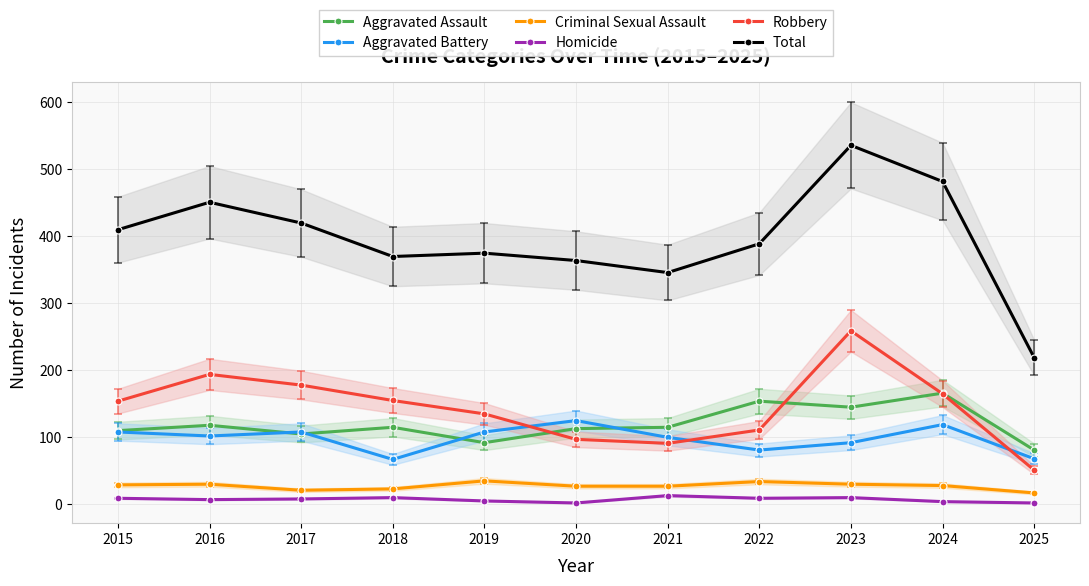

Reading right to left, transcribe all the data shown in this chart.

Aggravated Assault: 81	166	145	154	115	113	92	115	105	118	110
Aggravated Battery: 68	119	92	81	100	125	108	67	108	102	108
Criminal Sexual Assault: 17	28	30	34	27	27	35	23	21	30	29
Homicide: 2	4	10	9	13	2	5	10	8	7	9
Robbery: 51	165	259	111	91	97	135	155	178	194	154
Total: 219	482	536	389	346	364	375	370	420	451	410